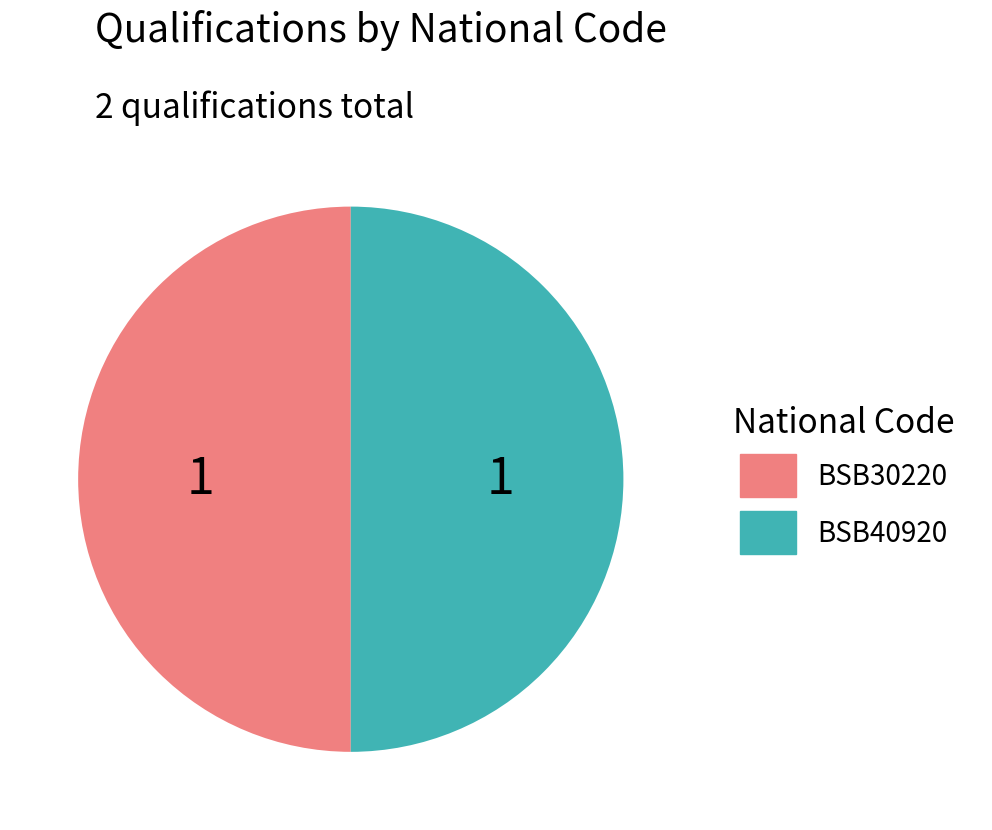

Do BSB30220 and BSB40920 together represent more than half of the pie?

Yes